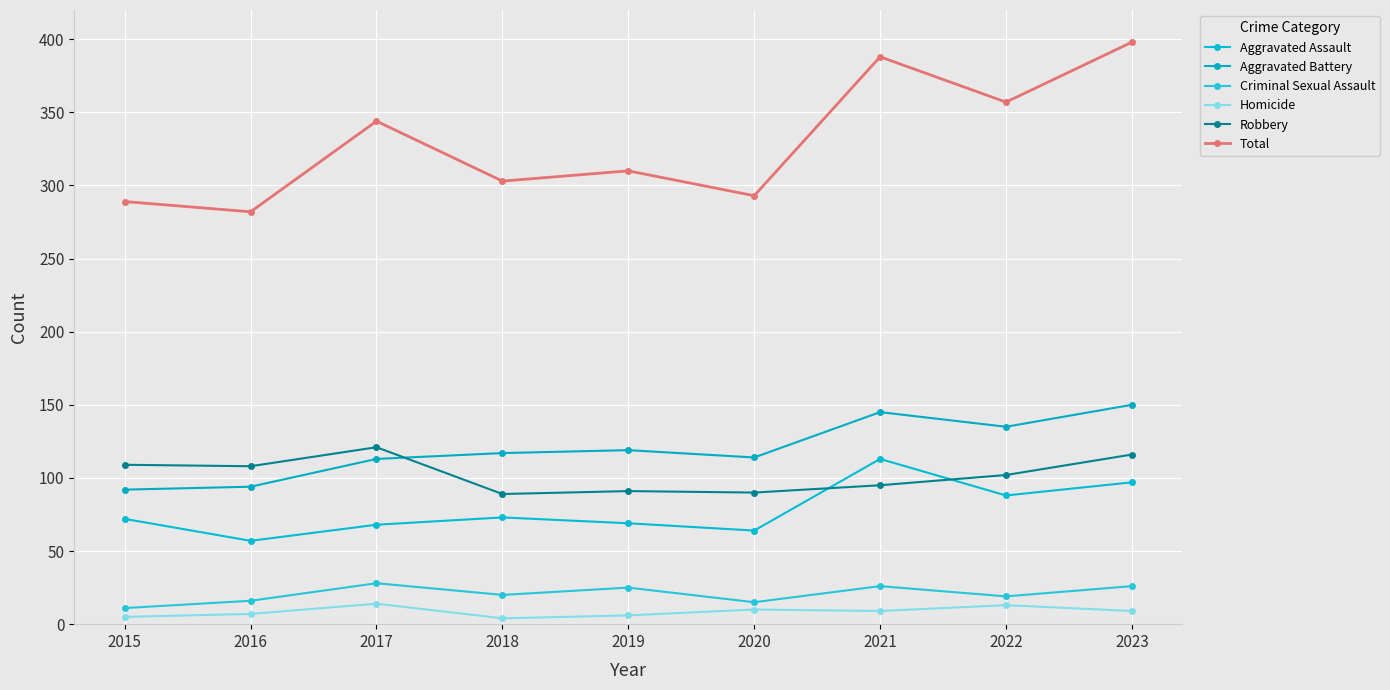

True or false: Aggravated Battery and Robbery intersect in this chart.

True